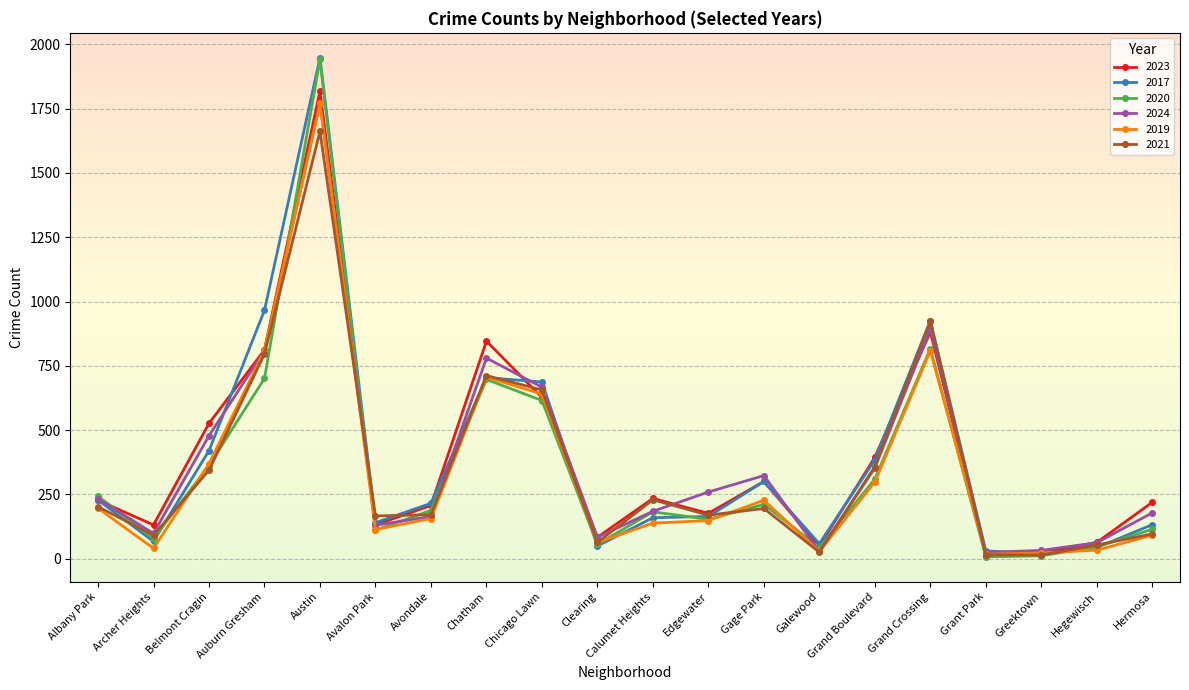

What is the value of the 2023 point at the 18th from the left?

21